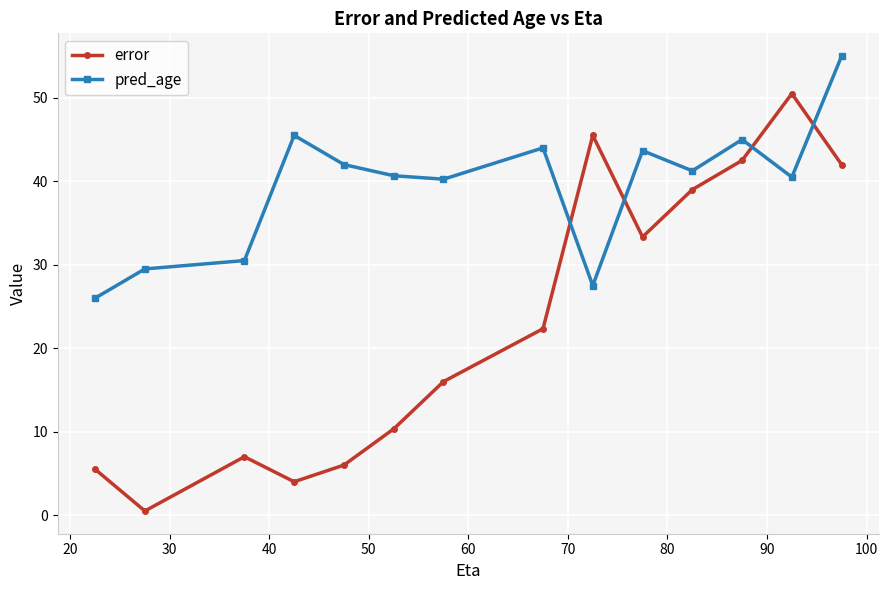

How many intersections are there between pred_age and error?

4